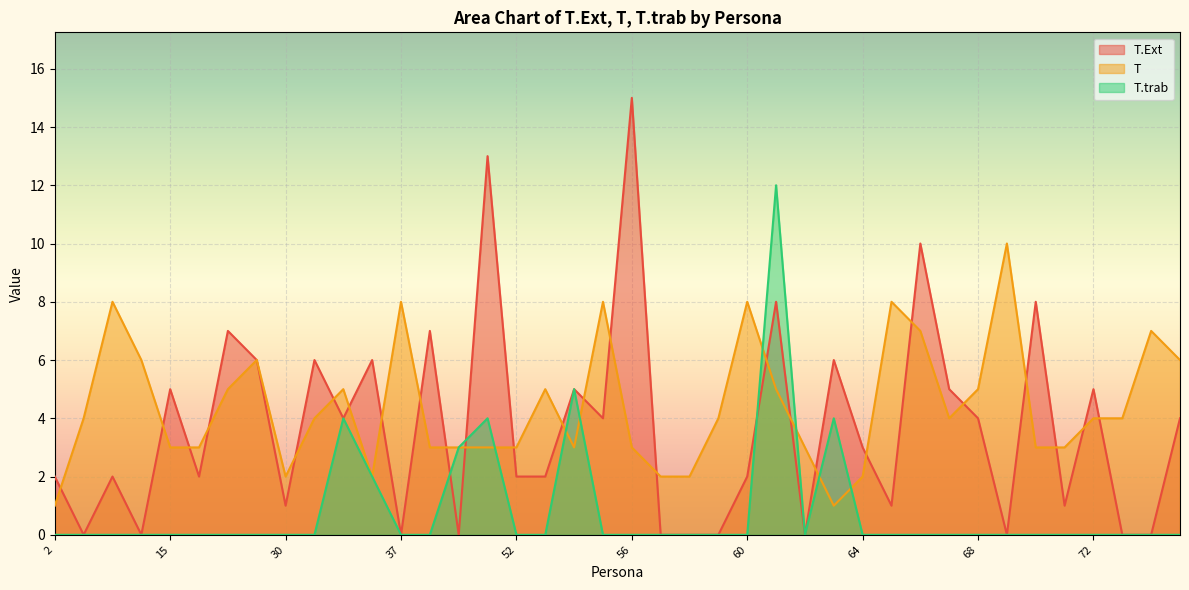

Is the value of T.trab at 21 greater than the value of T at 38?

No